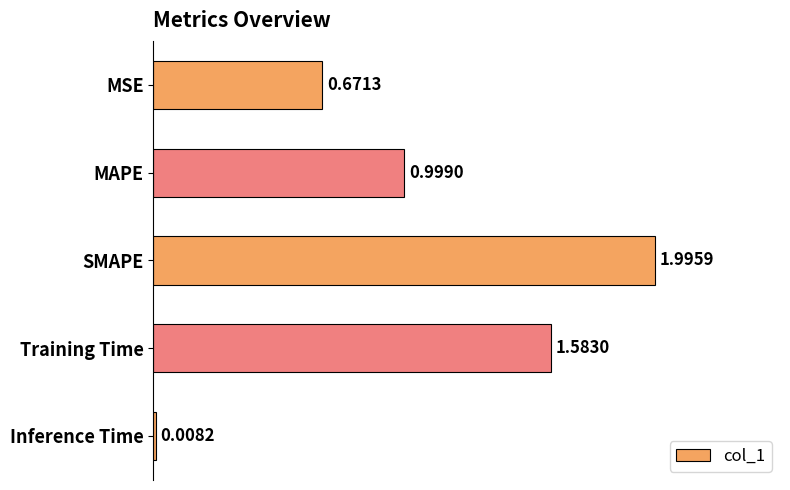

What is the change in value from MSE to Training Time?

+0.9